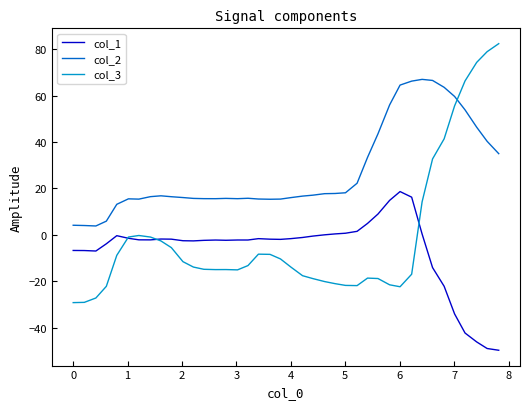

True or false: col_2 and col_1 intersect in this chart.

False